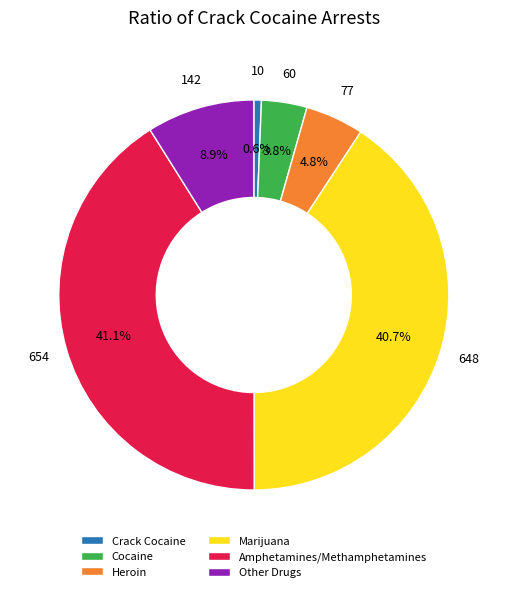

What is the smallest slice in the pie chart?

Crack Cocaine